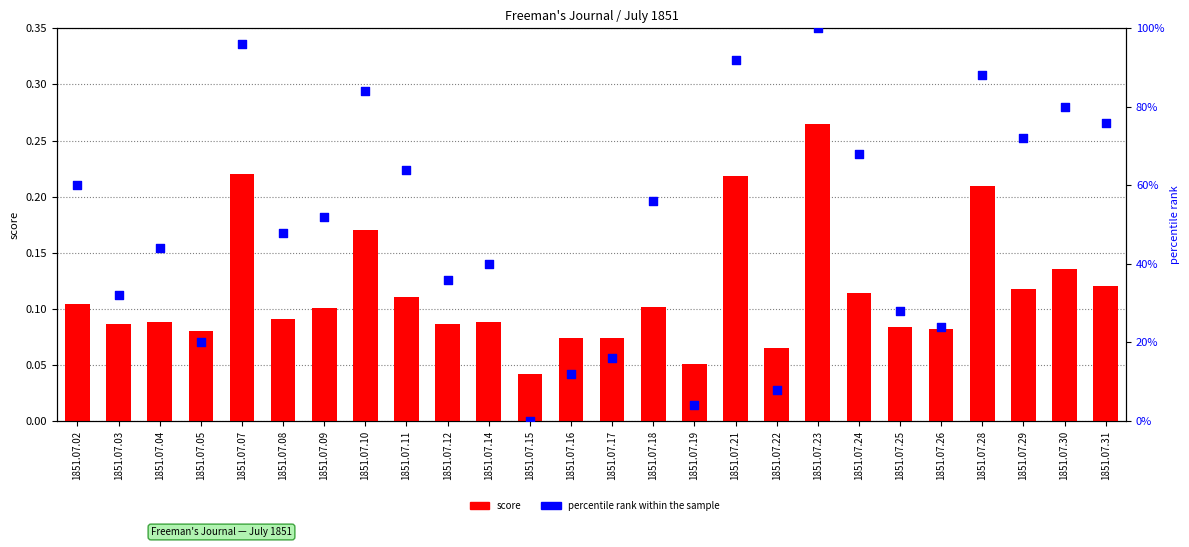

Which series contains the lowest Y value?

percentile rank within the sample